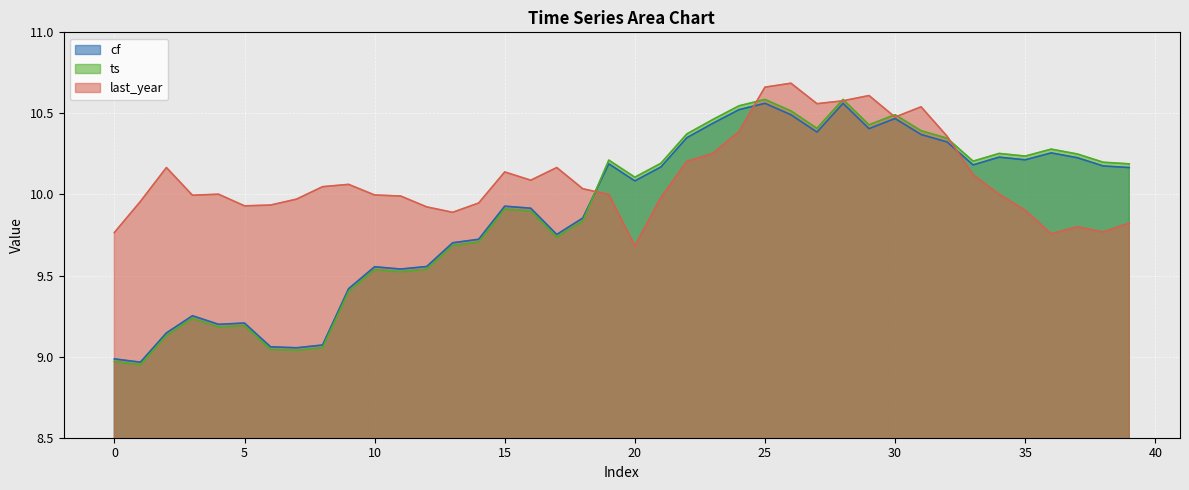

Between 21 and 32, which is larger?

32